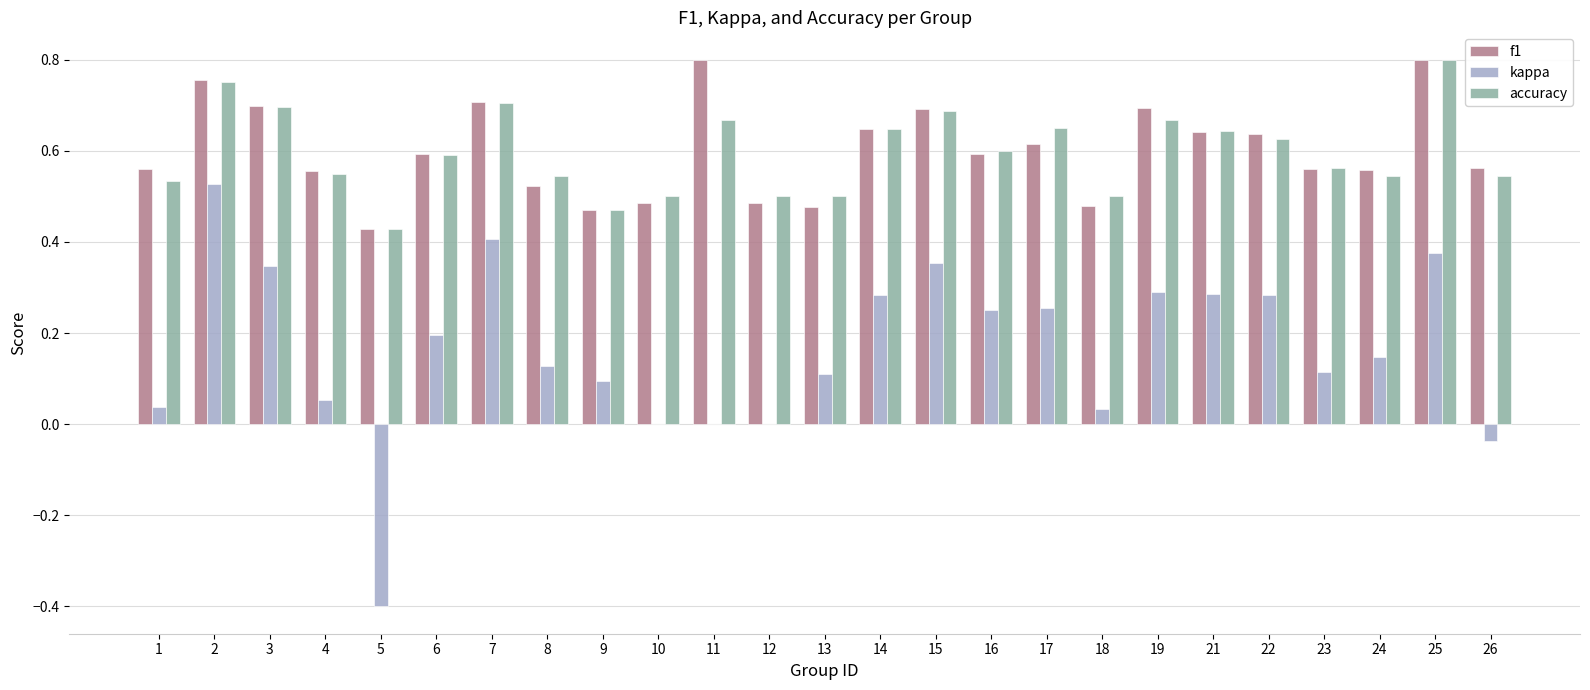

Between 21 and 25, which series saw the biggest shift?

f1